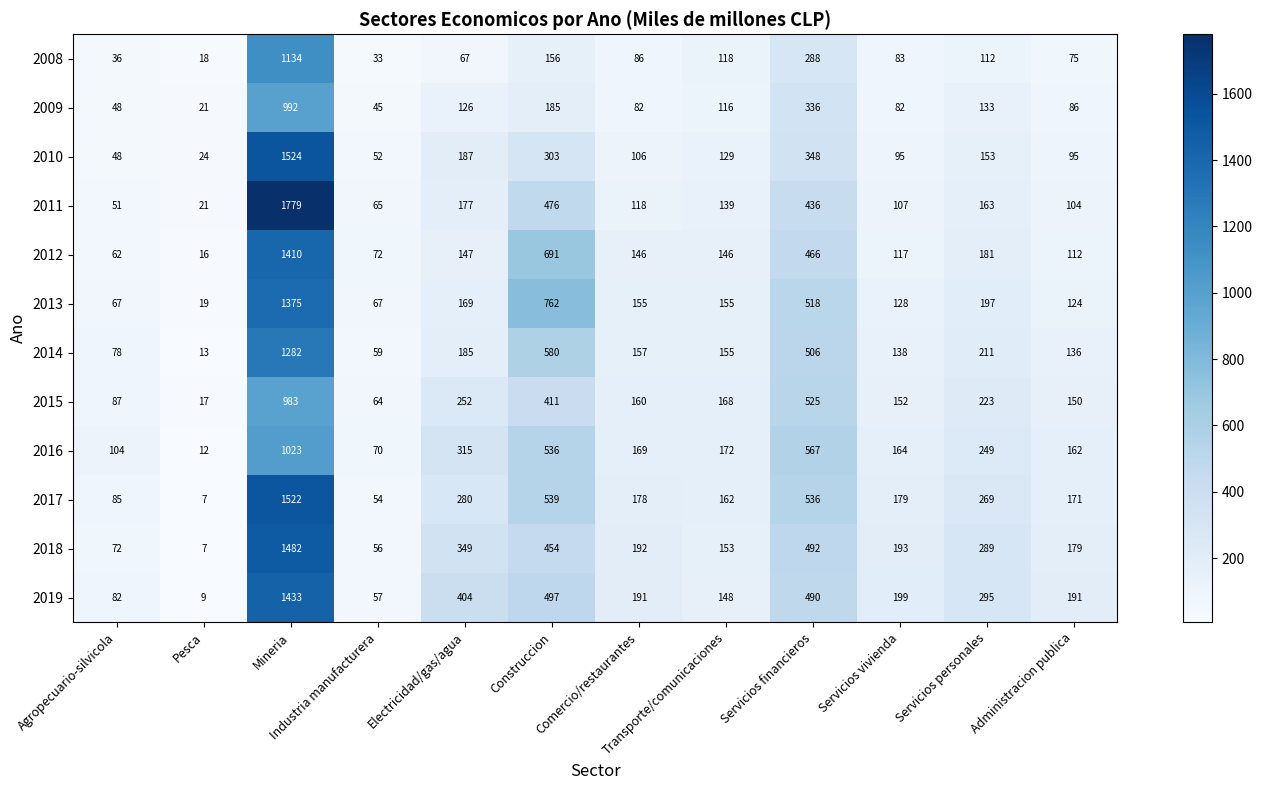

What is the smallest value displayed?

7